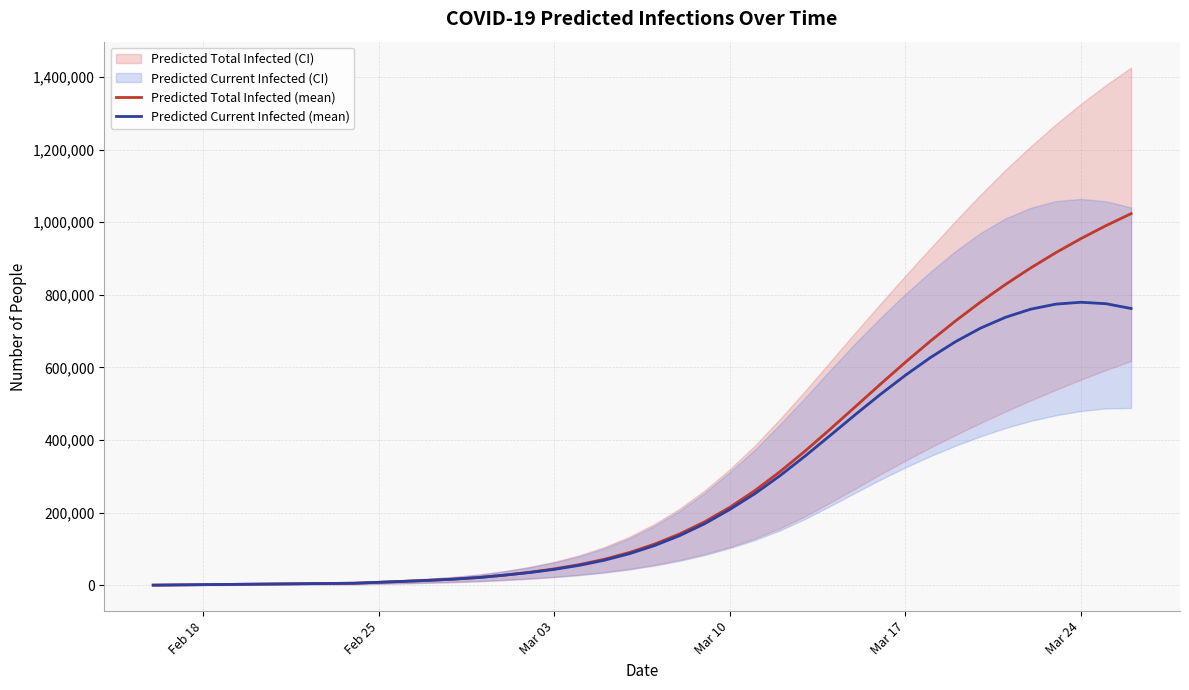

What is the maximum value for Predicted Current Infected (mean)?

779621